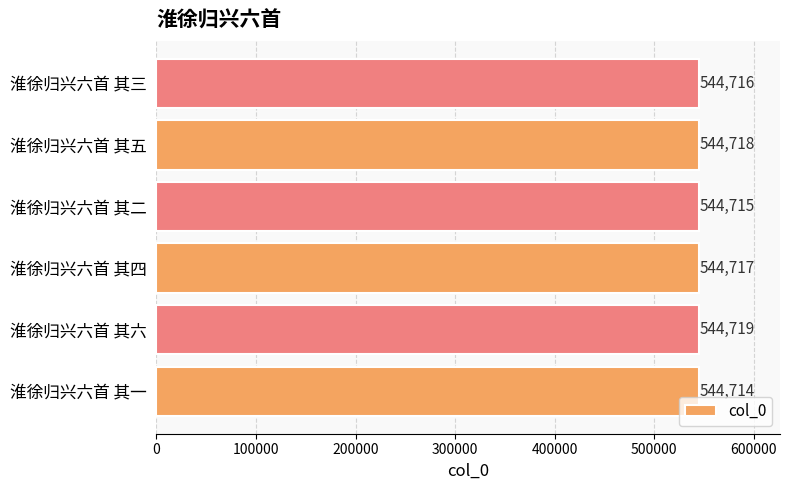

What is the difference between the maximum and minimum values?

5